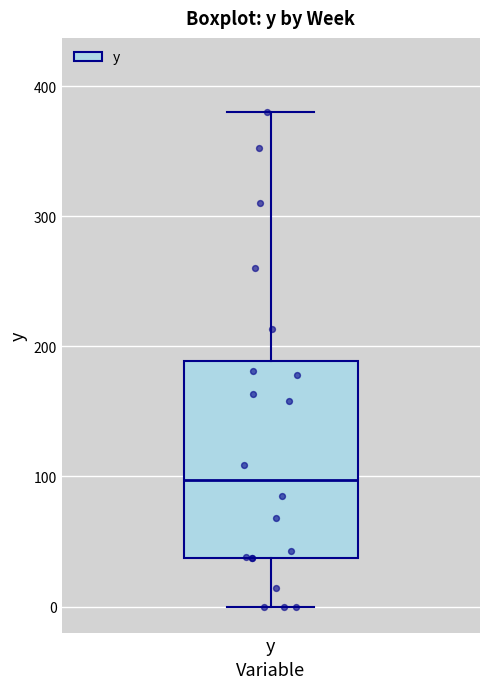

Transcribe this box plot: give where the median line is, the range the box spans, and where the two whiskers end, as read against the y-axis. The values are not printed on the chart, so give them approximately, as read against the axis.

median 100, box 40 to 190, whiskers 0 to 380